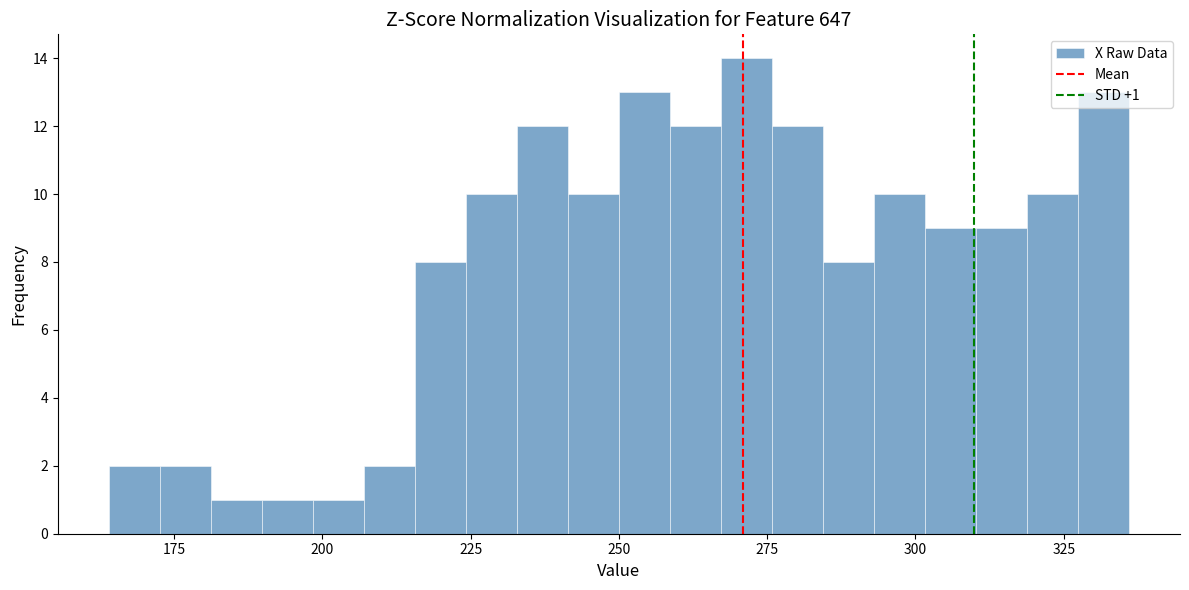

Around what value on the x-axis is the tallest bar? Give the approximate position of its centre, as read against the axis.

270